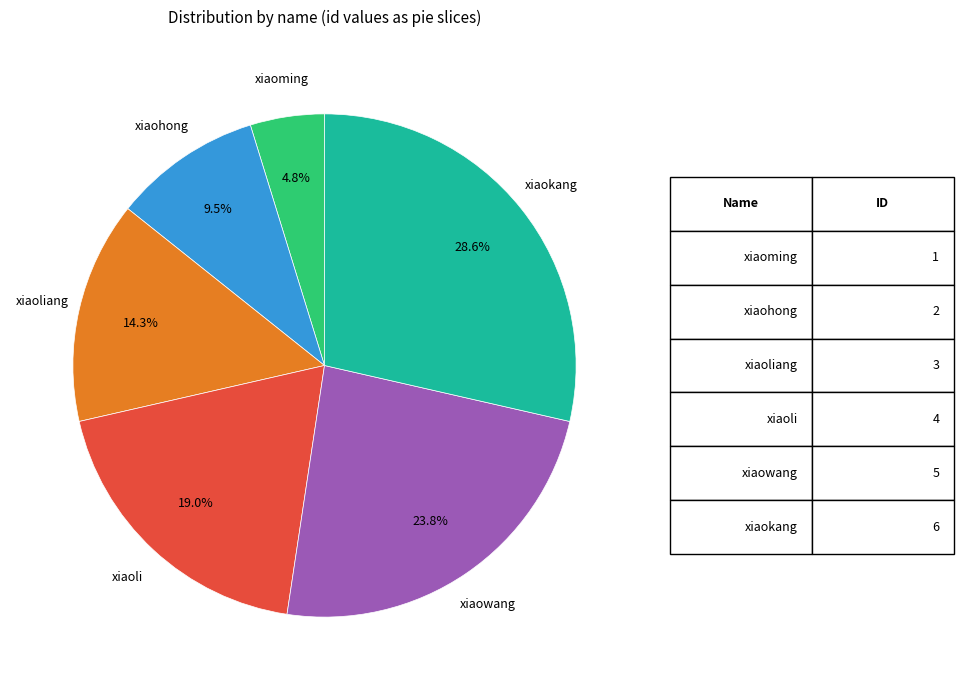

To the nearest percent, what percentage of the pie is xiaoliang?

14%